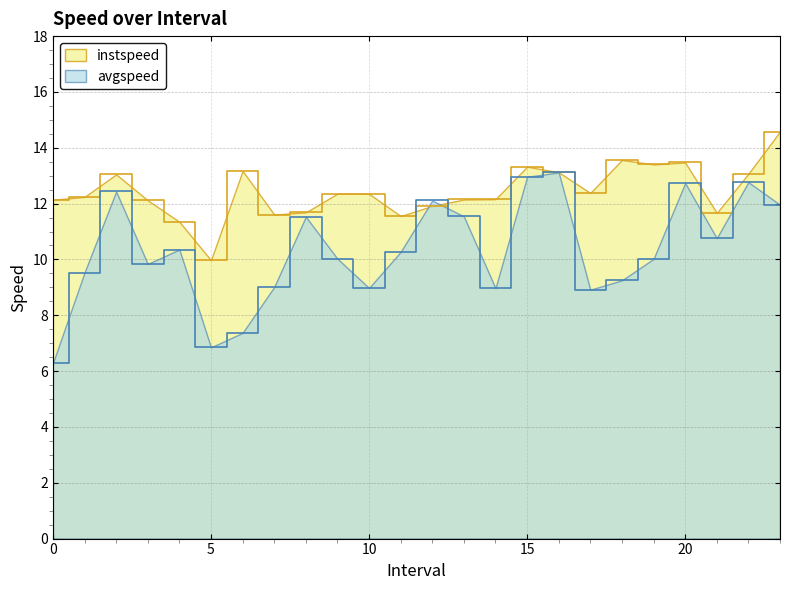

Is it true that instspeed equals 12.1 at 3.0?

True